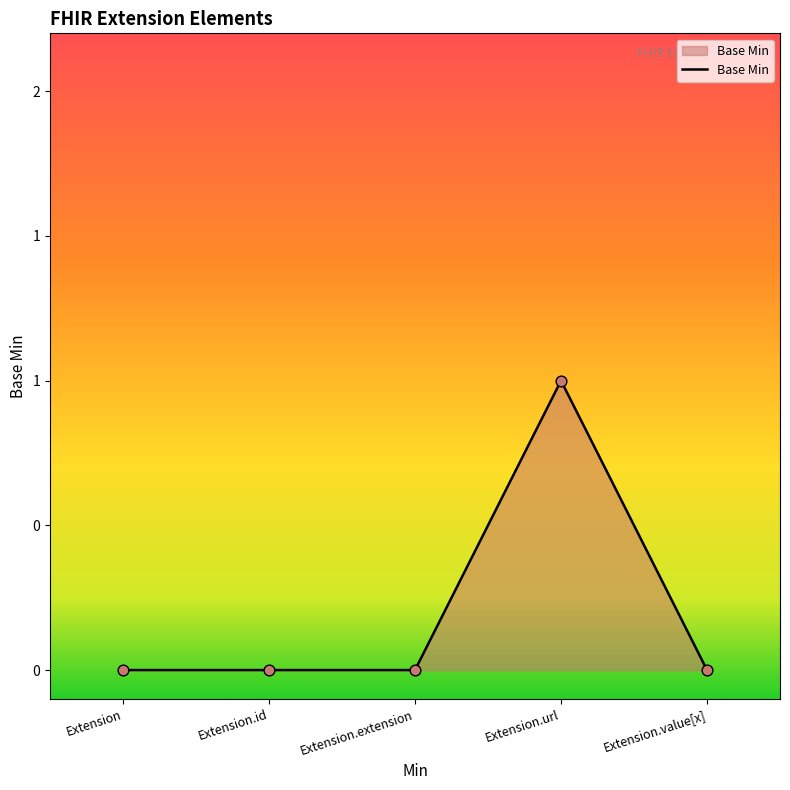

Is this an area chart (filled region under the line)?

Yes